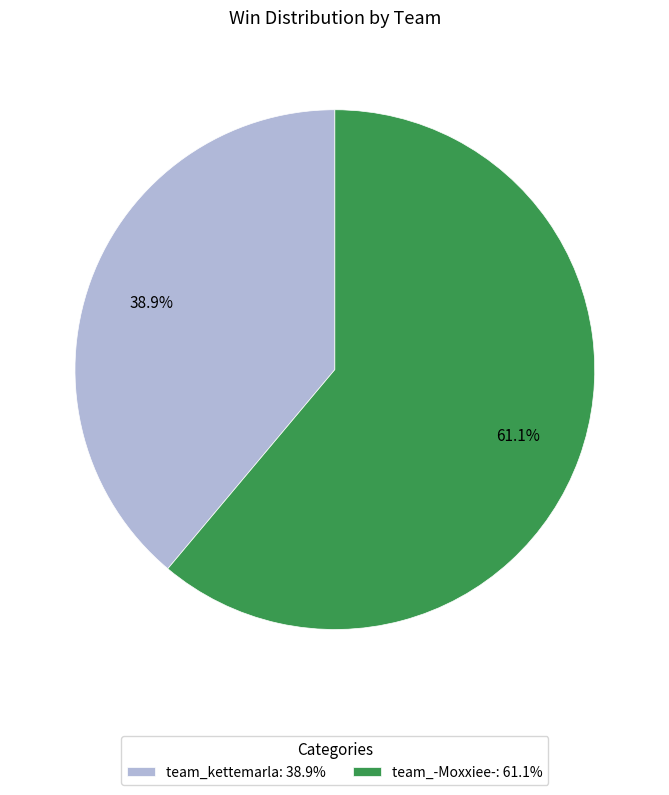

To the nearest percent, what is the average slice percentage?

50%